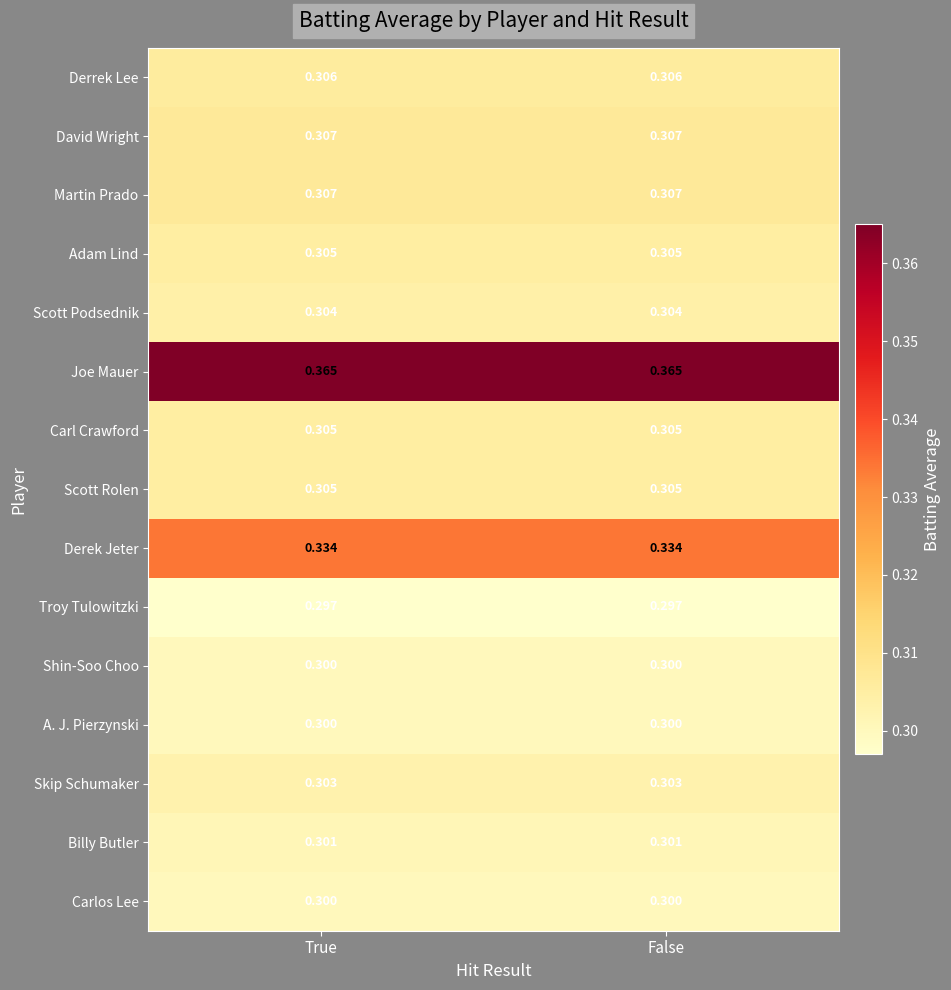

Which series has the largest total across all categories?

Joe Mauer